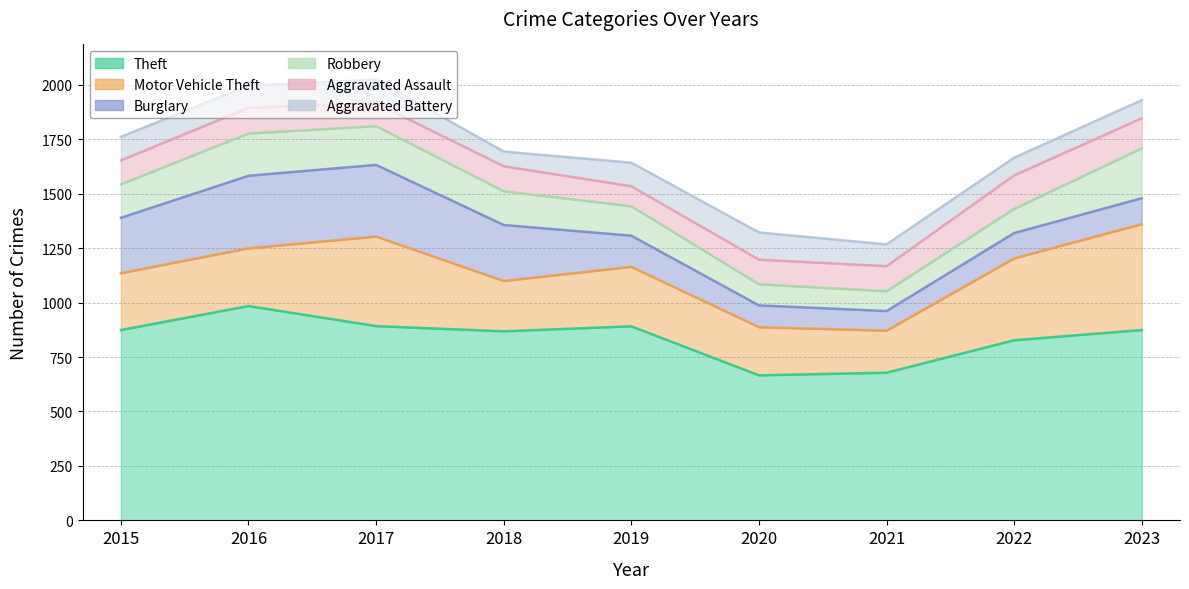

What is the maximum value for Aggravated Assault?

154